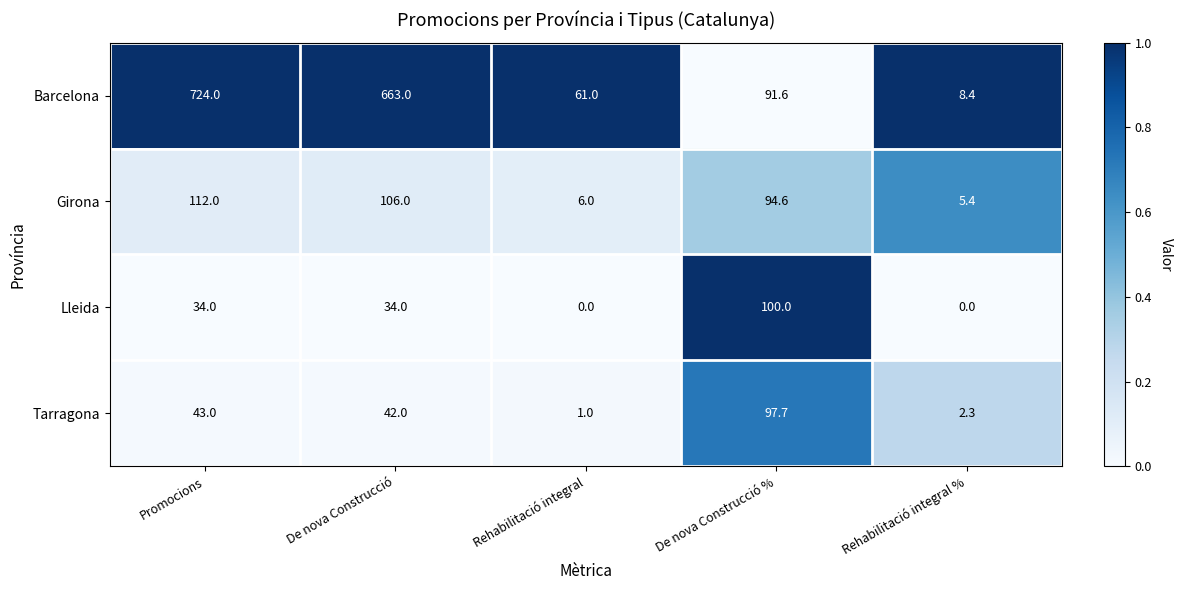

What is the approximate value of Girona at De nova Construcció?

106.0